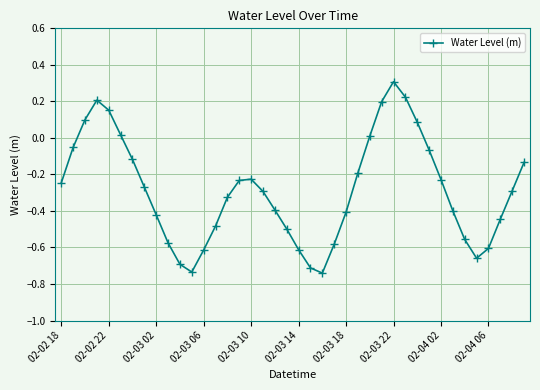

True or false: the data has more than 2 interior local peaks.

True